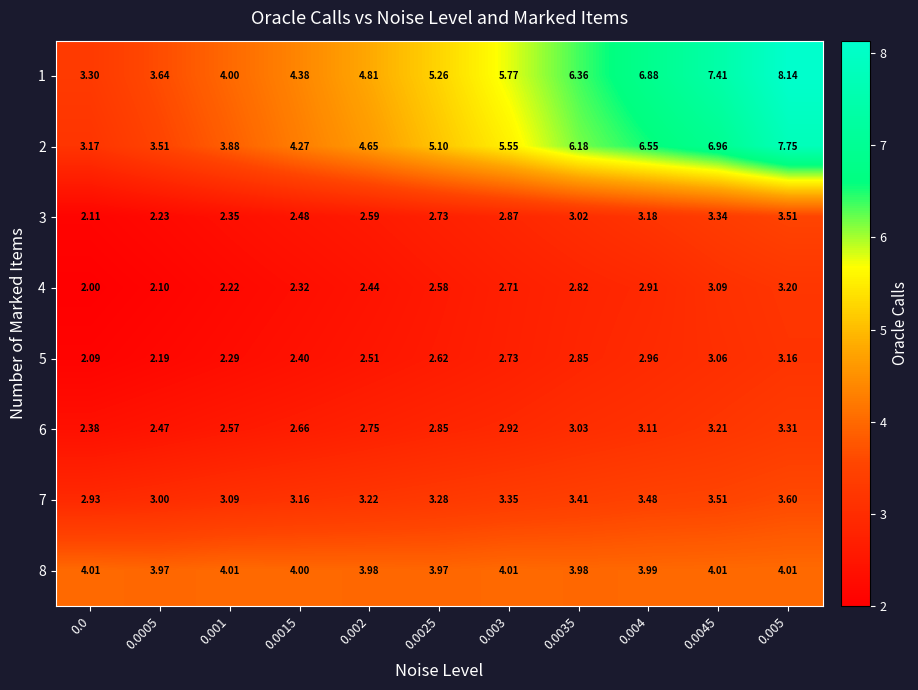

Rank the series at 0.0045 from highest to lowest value.

1, 2, 8, 7, 3, 6, 4, 5